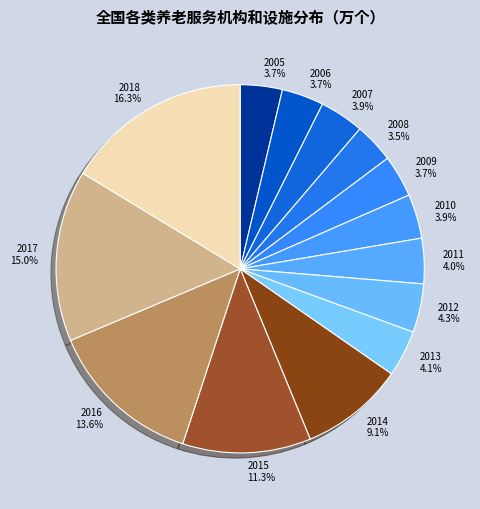

What is the ratio of the value at 2011 4.0% to the value at 2005 3.7%?

1.1